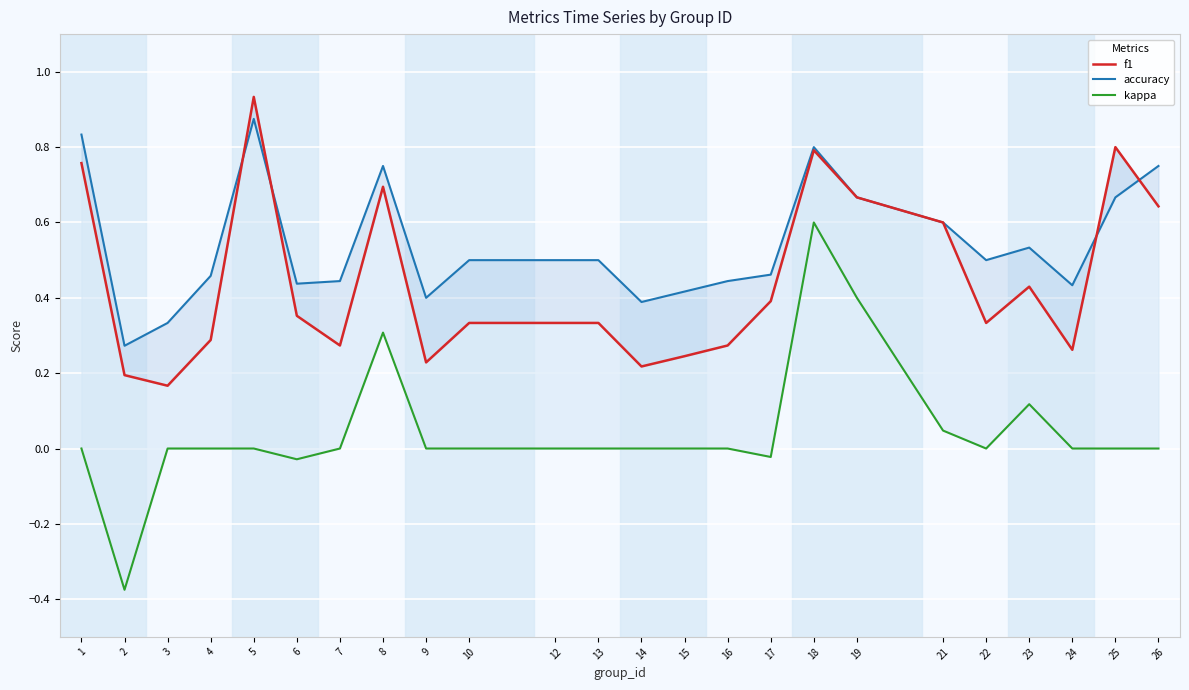

How many interior local peaks does the kappa series have?

3